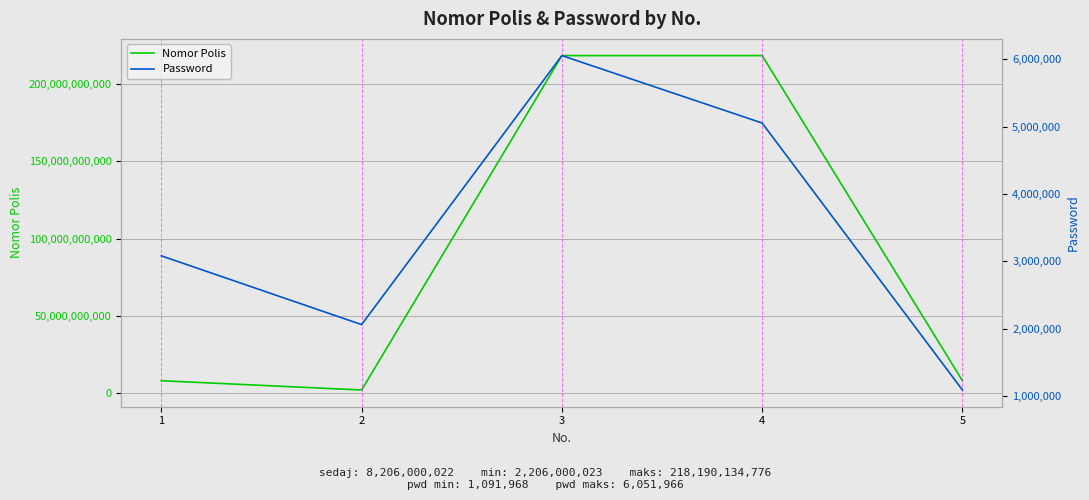

The Password series shows 1509981 at 5. True or false?

False